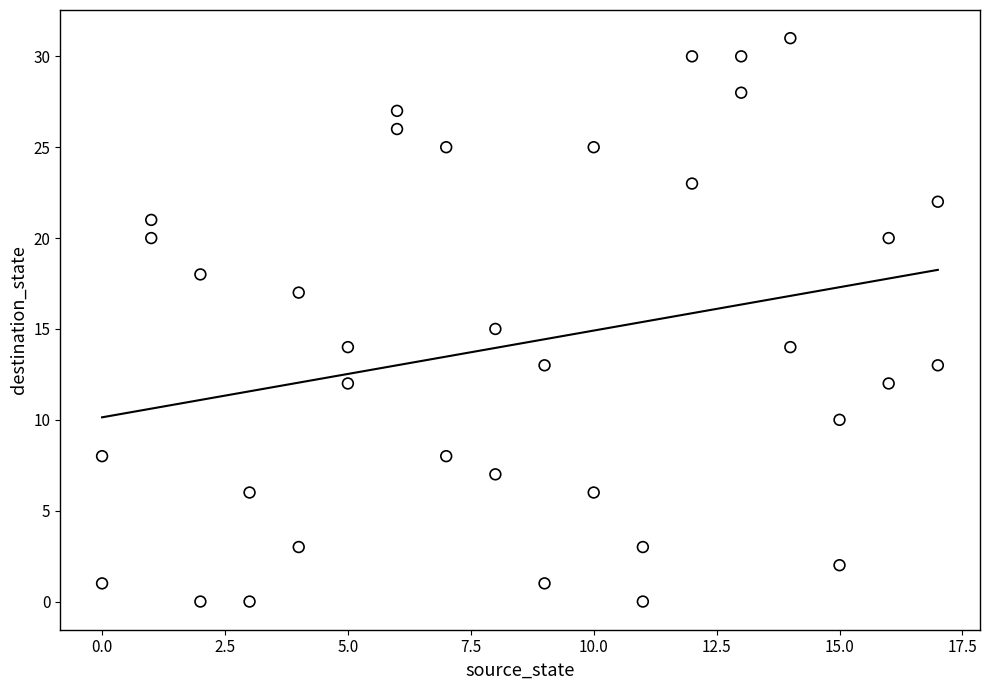

What is the range of X values (max minus min)?

17